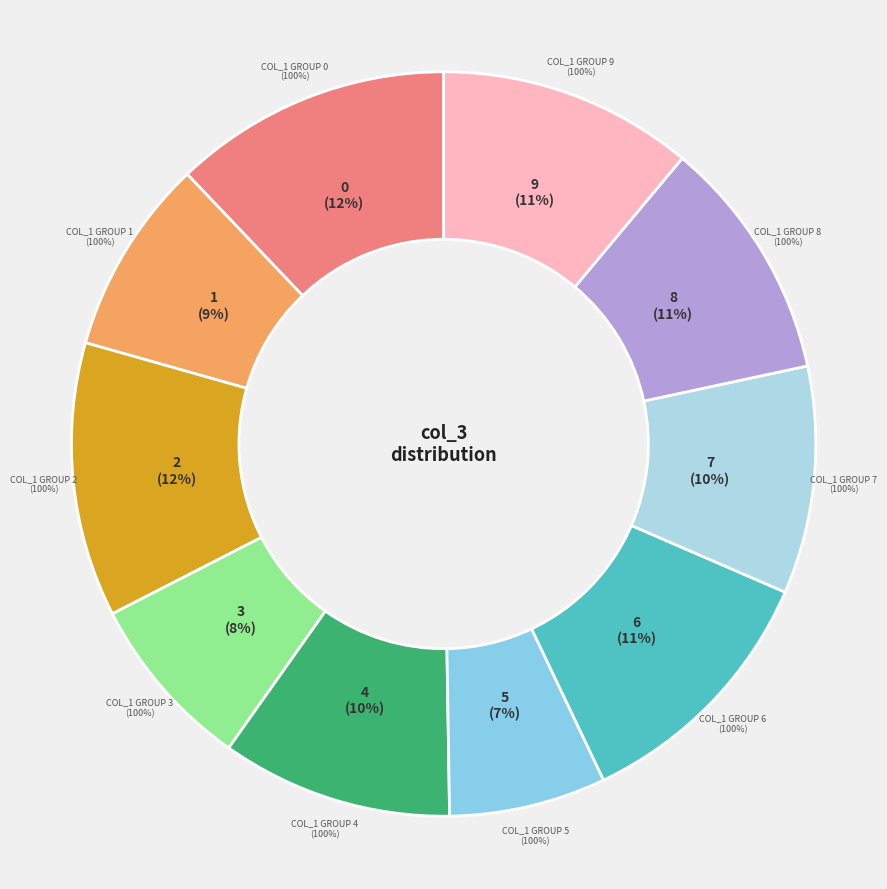

What is the change in value from 2 to 9?

-5